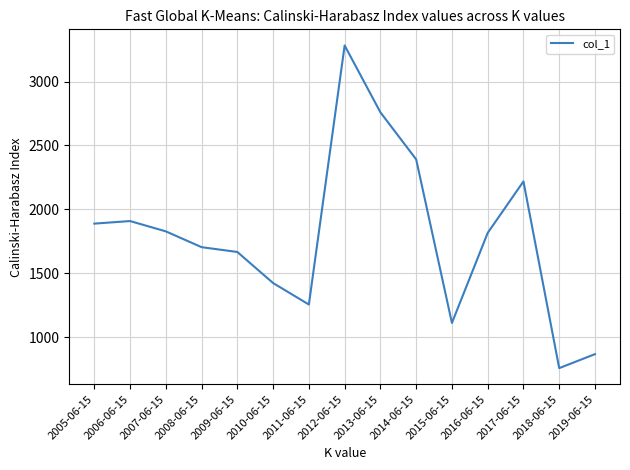

What is the difference between the maximum and minimum values?

2526.8